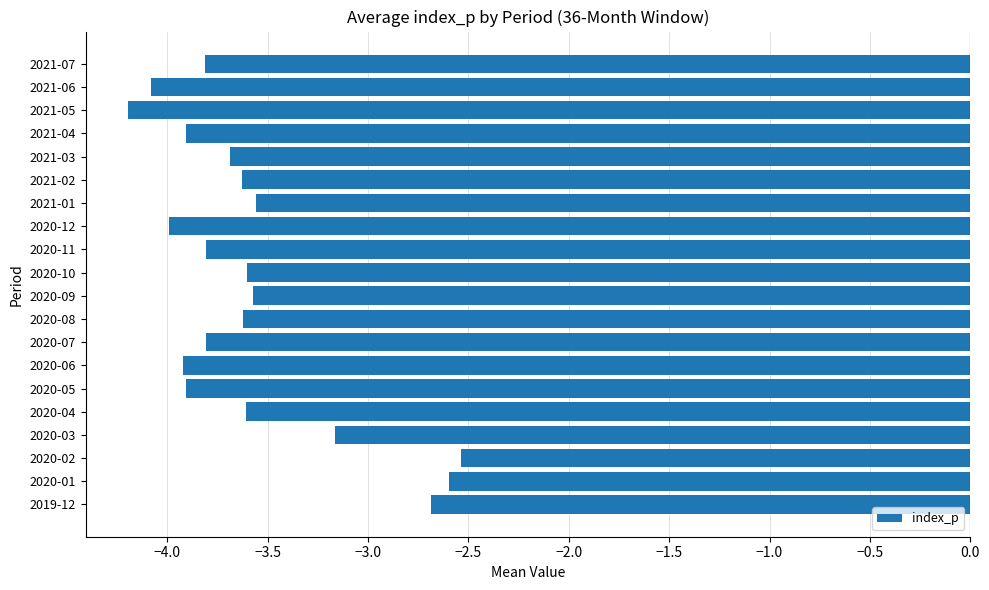

Which category has the highest value across all series?

2020-02